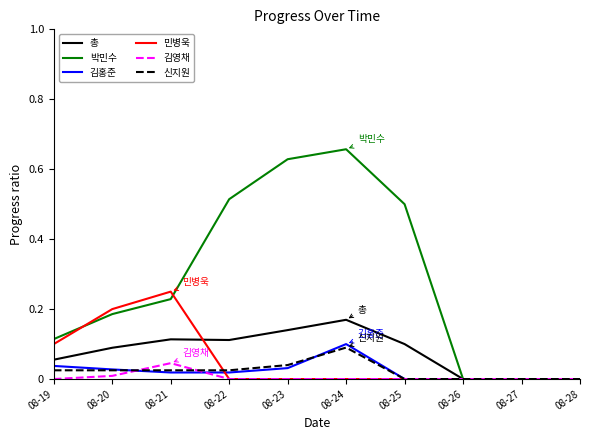

Which series changed the most between 08-20 and 08-28?

민병욱